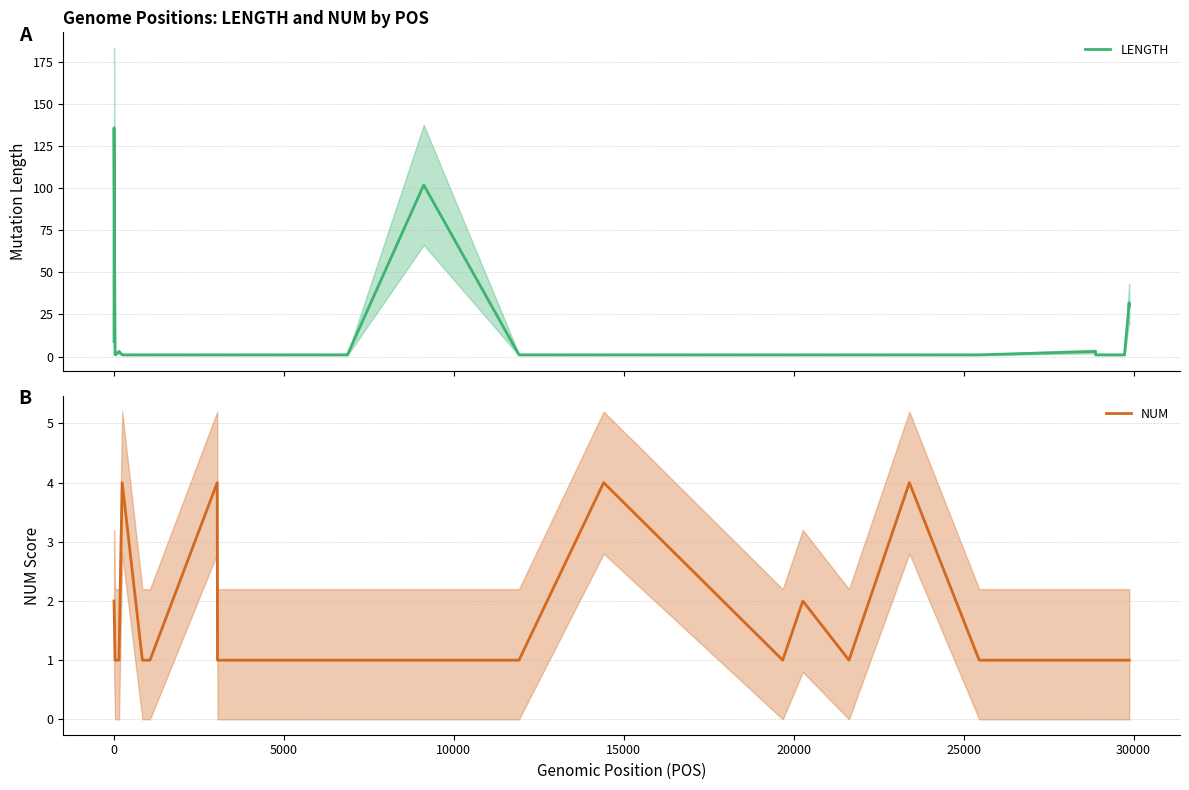

What is the maximum value shown in the chart?

136